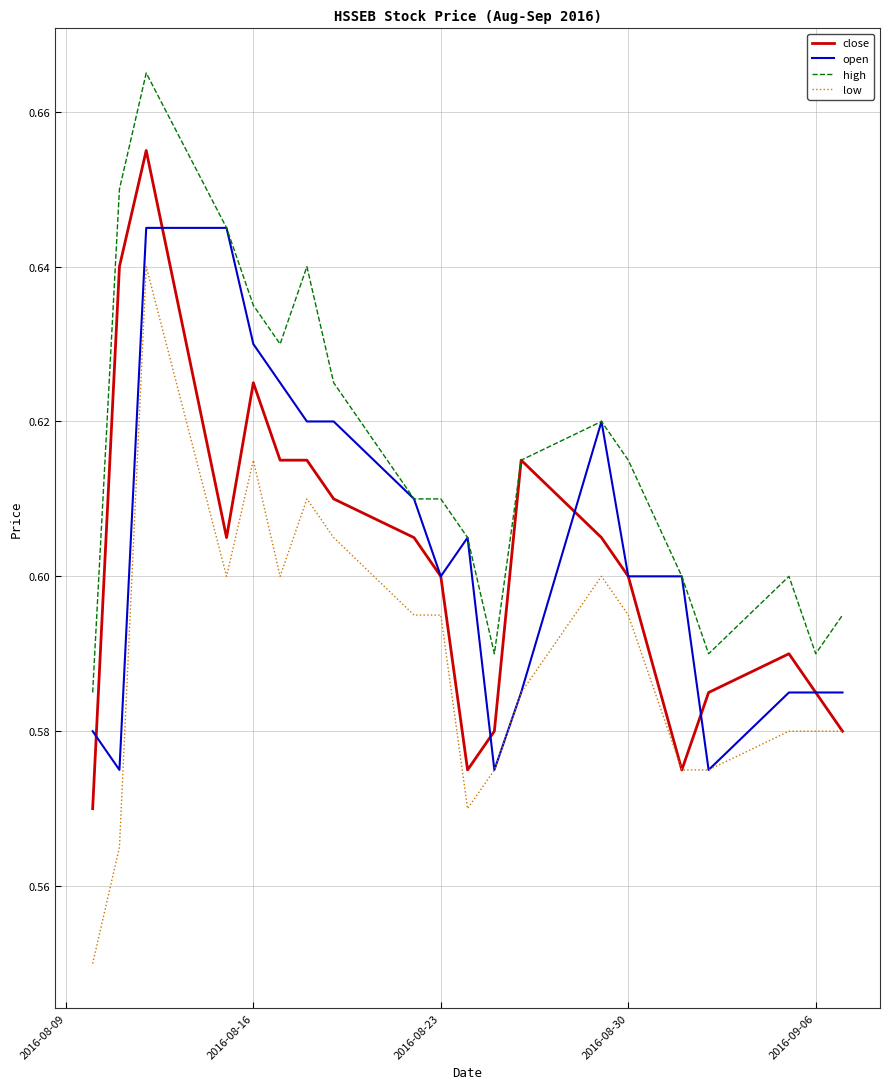

Which series has the largest total across all categories?

high